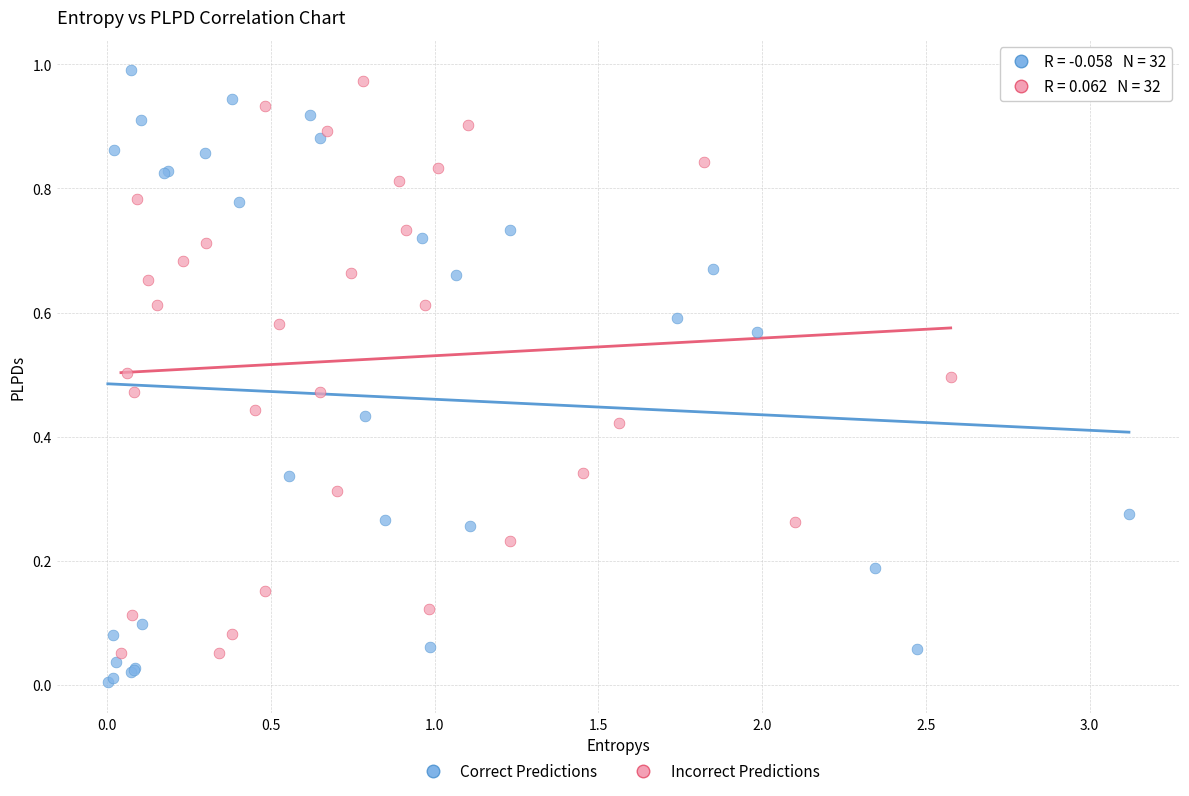

Which series contains the lowest Y value?

Correct Predictions